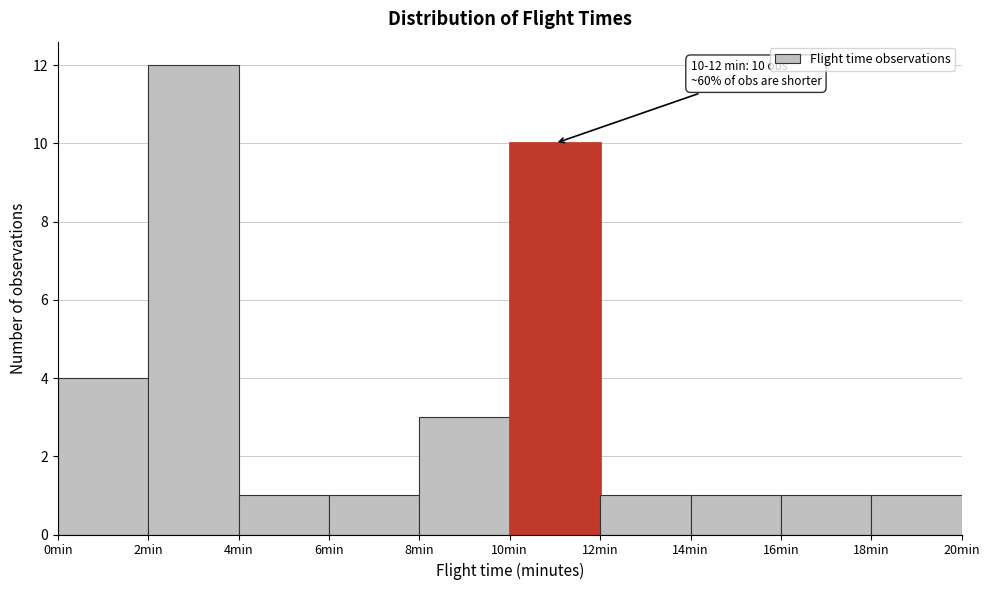

Which range on the x-axis has the tallest bar?

2 to 4